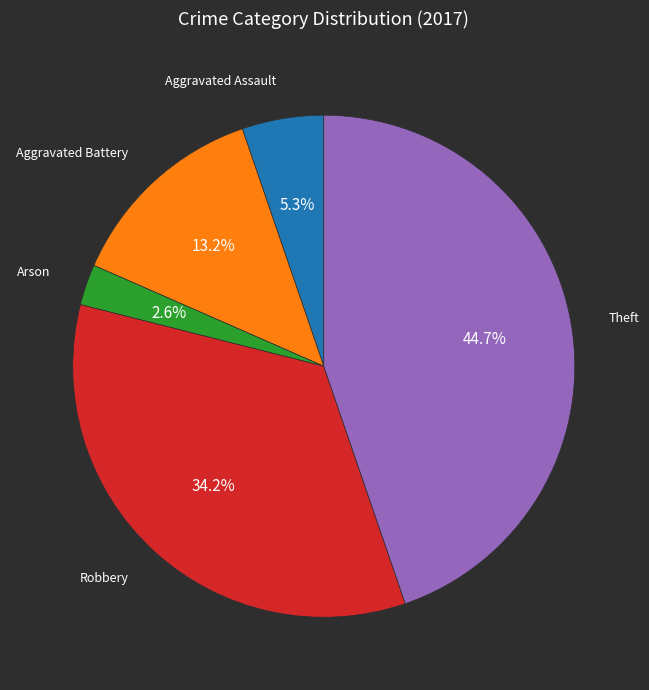

Is there any slice that represents more than half of the pie?

No